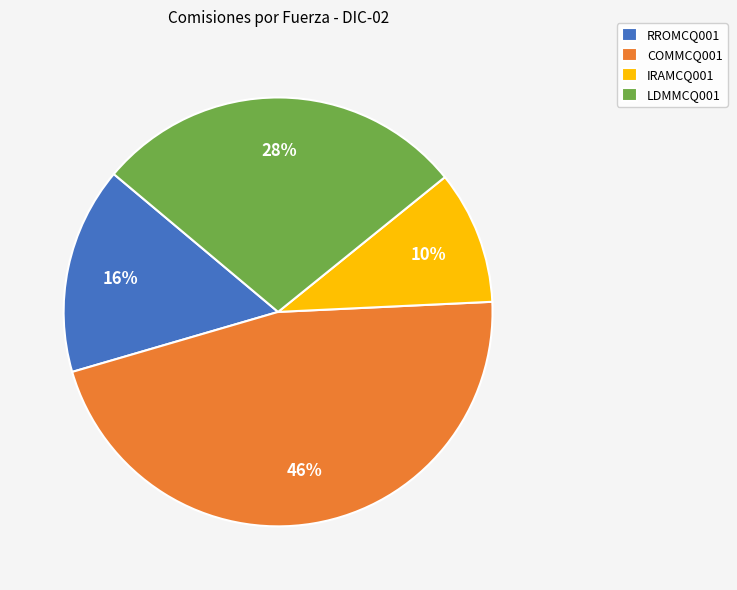

Which category has the smallest portion of the pie?

IRAMCQ001